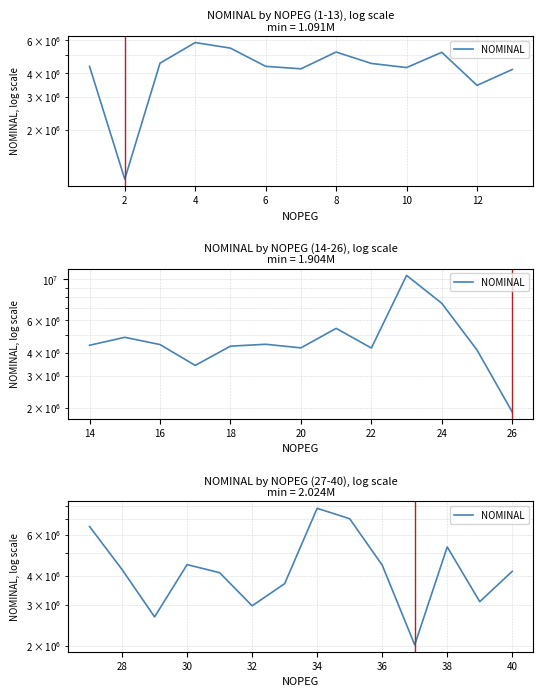

Does the chart display data point markers on the line(s)?

No